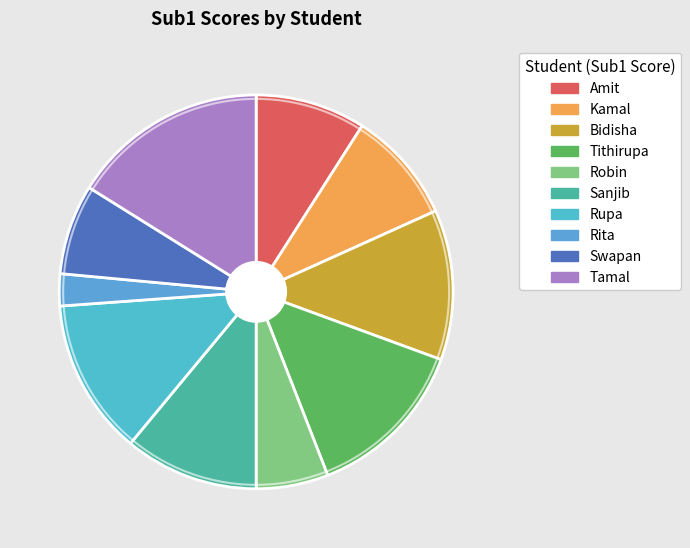

How many segments does this pie chart have?

10